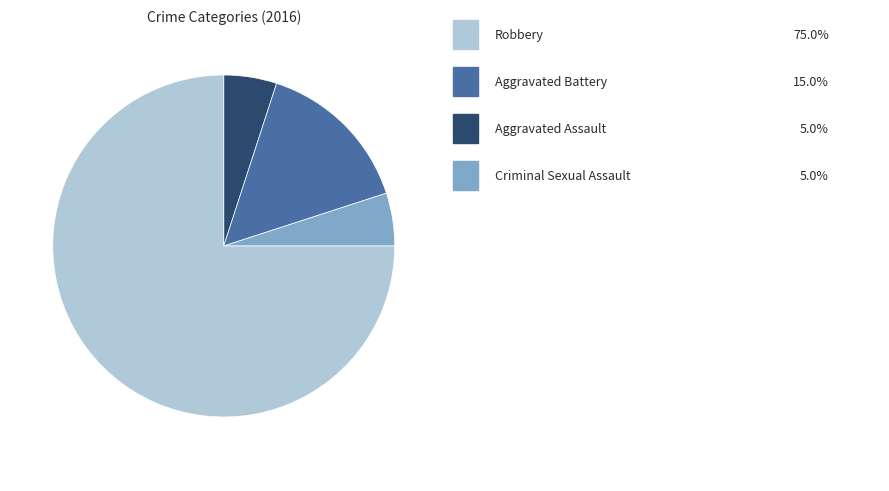

Is there a majority slice in this chart?

Yes